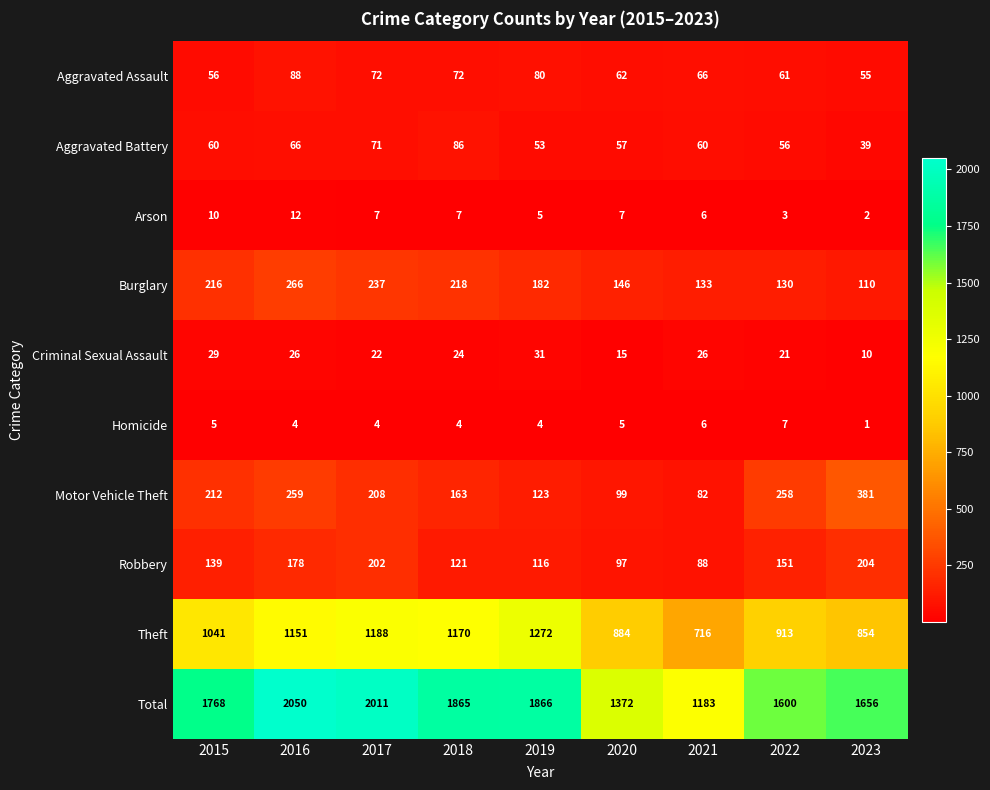

Which series changed the most between 2018 and 2023?

Theft